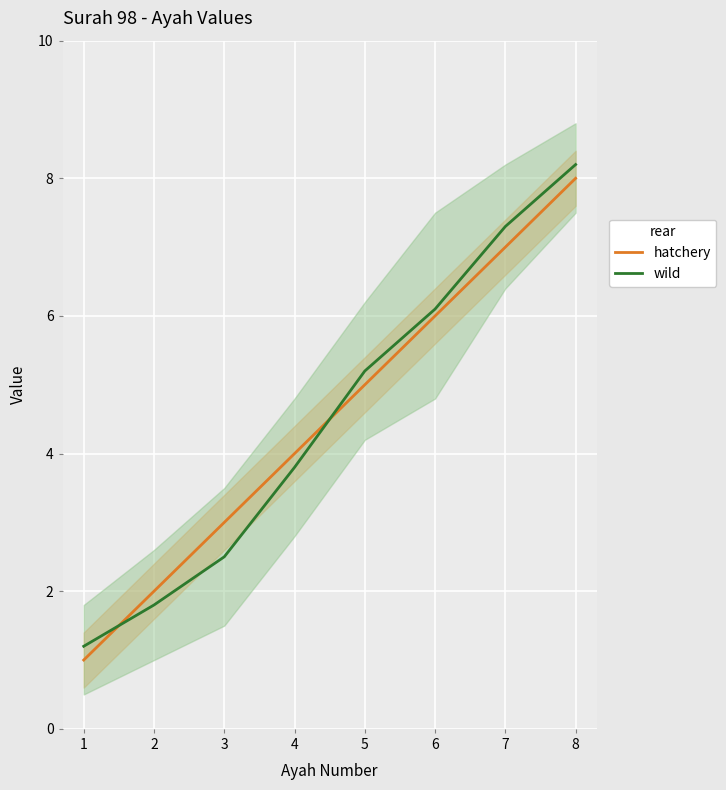

List the series in order of their overall mean, lowest first.

hatchery, wild